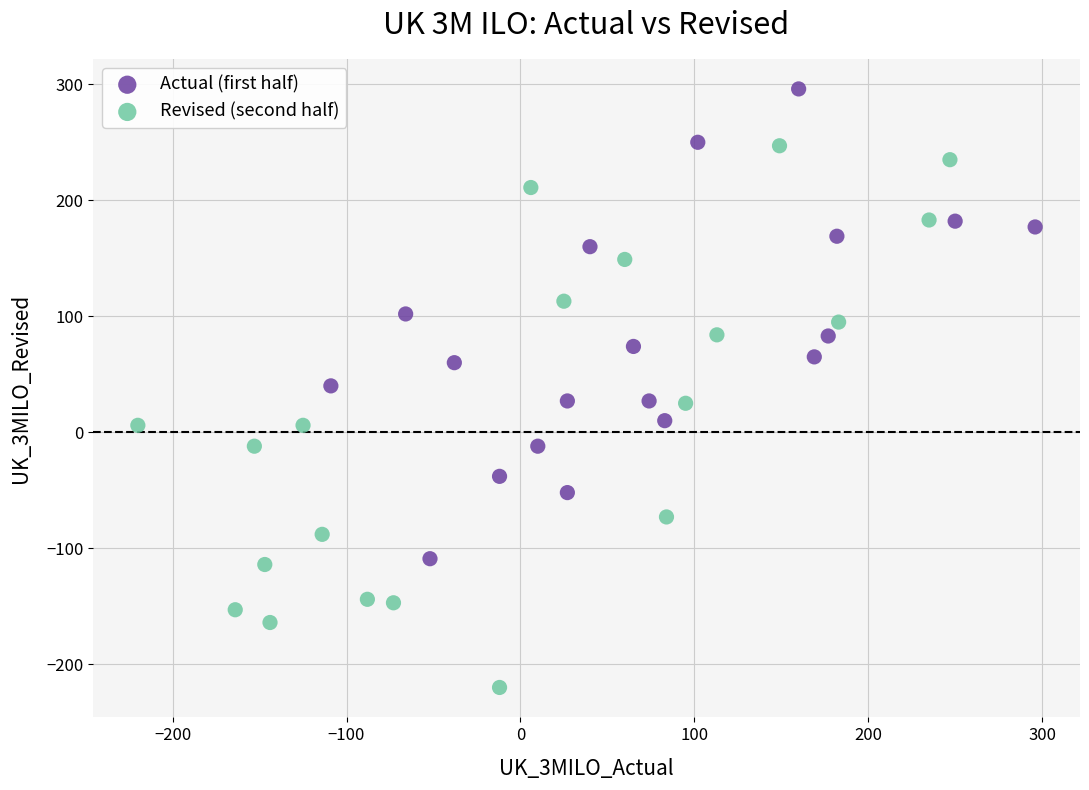

What are all the series names shown in the legend?

Actual (first half), Revised (second half)